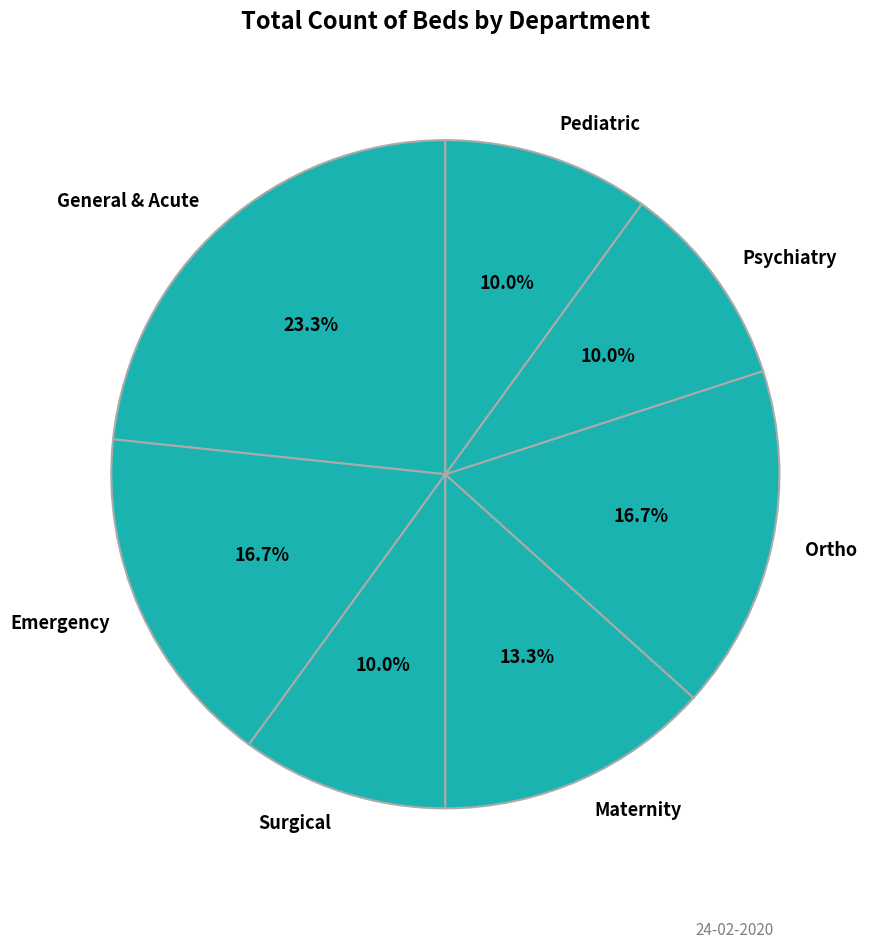

To the nearest percent, what percentage of the pie is Pediatric?

10%